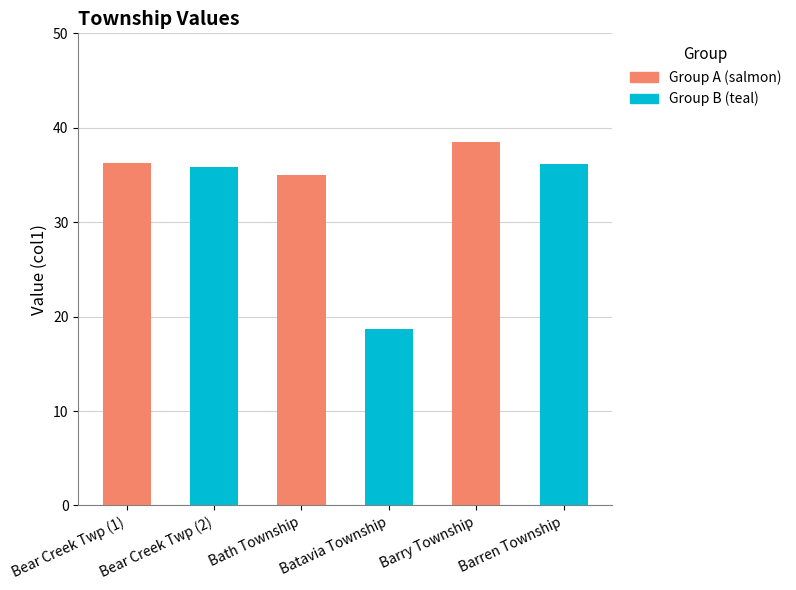

What is the label of the 1st bar from the right?

Barren Township